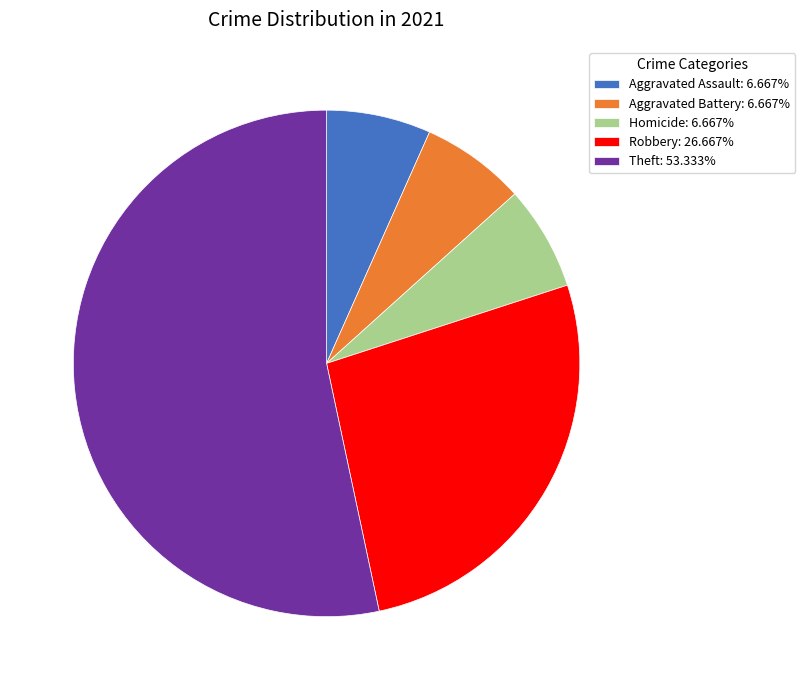

Does Theft: 53.333% account for over 50% of the chart?

Yes